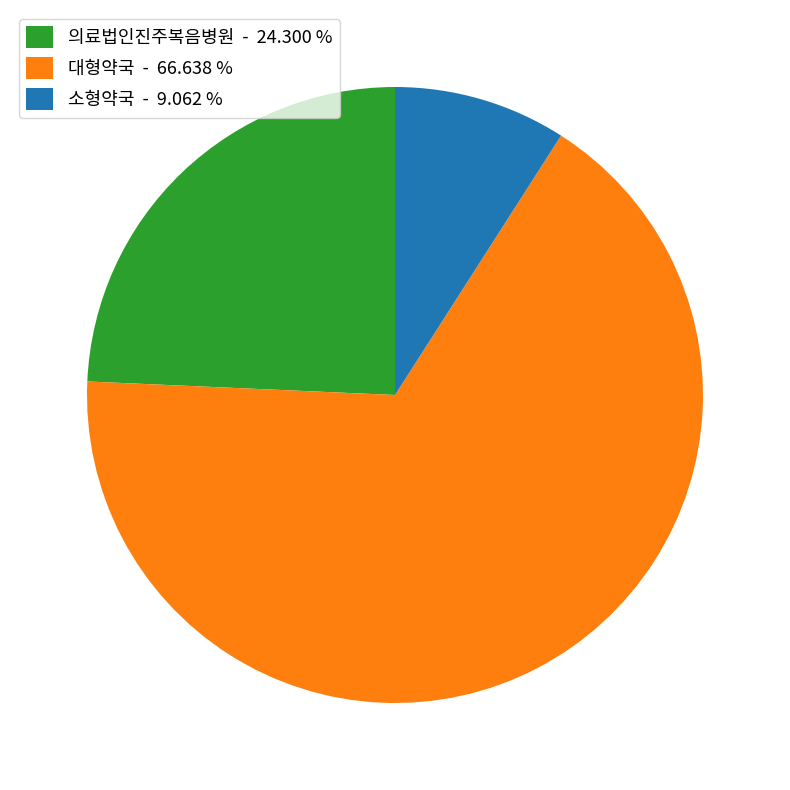

Which has a higher value, 소형약국 - 9.062 % or 의료법인진주복음병원 - 24.300 %?

의료법인진주복음병원 - 24.300 %